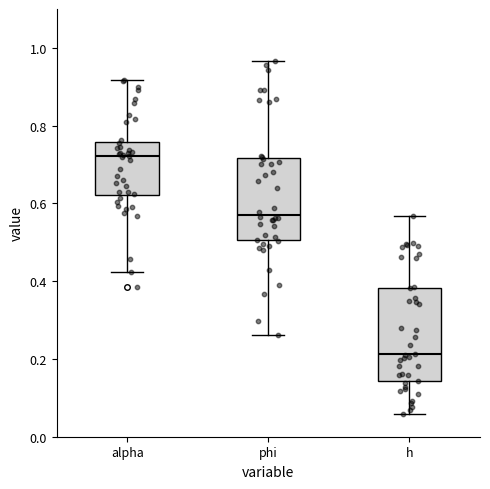

Which box's median line is the lowest?

h